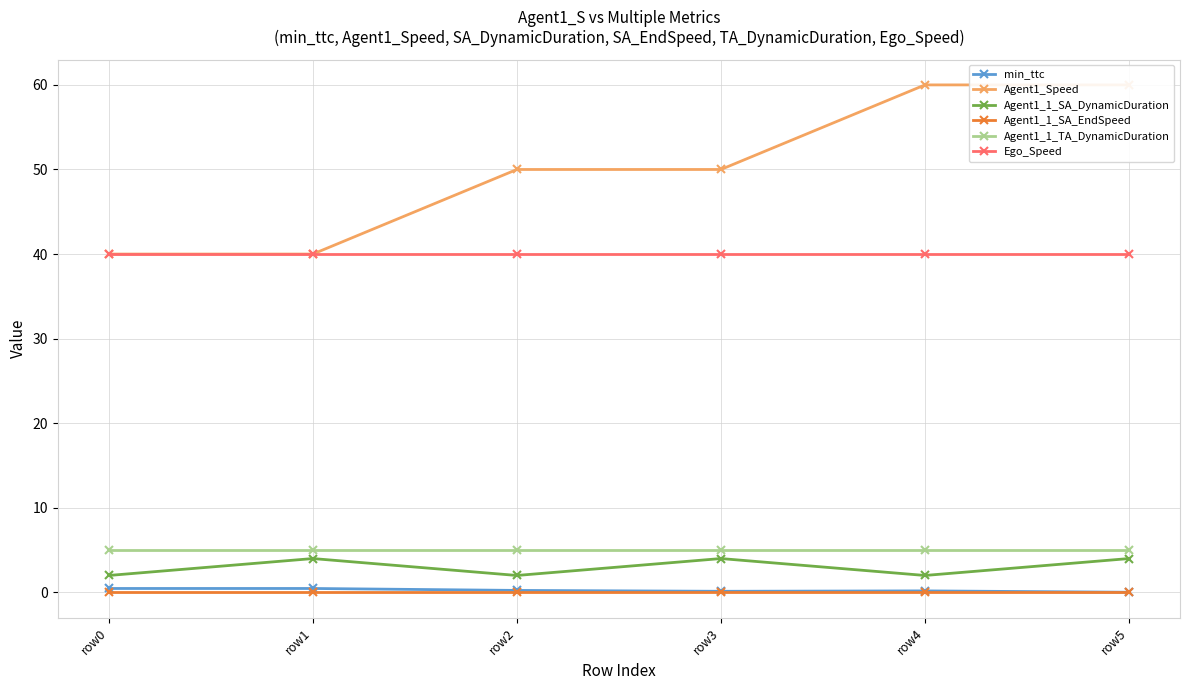

What is the maximum value for Agent1_1_SA_DynamicDuration?

4.0